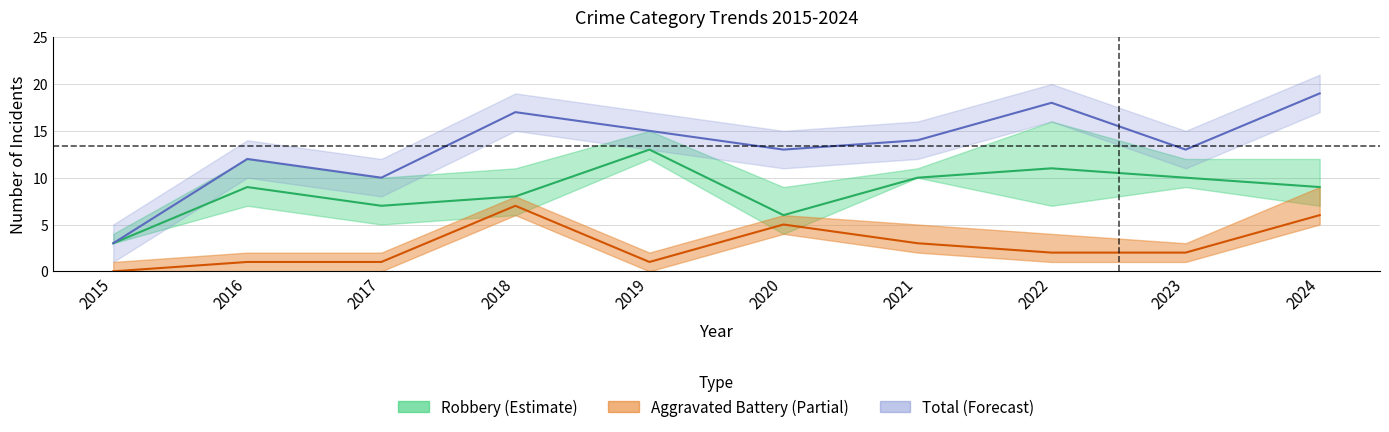

Between 2017 and 2020, which series saw the biggest shift?

Aggravated Battery